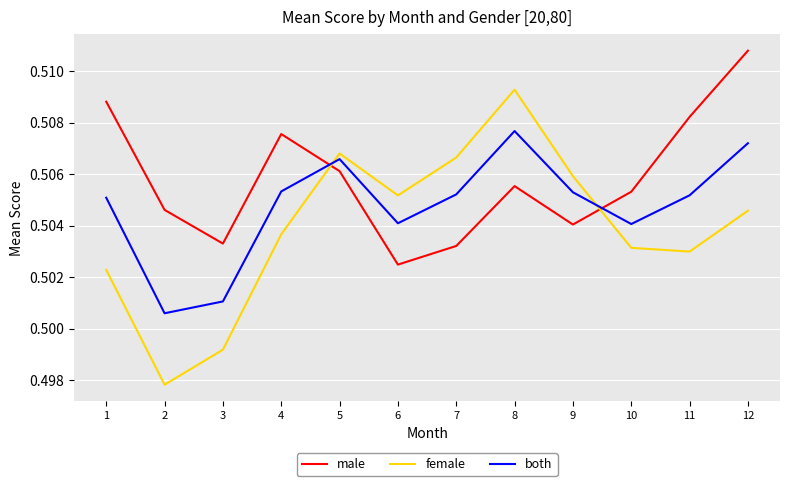

How many interior local valleys does the female series have?

3